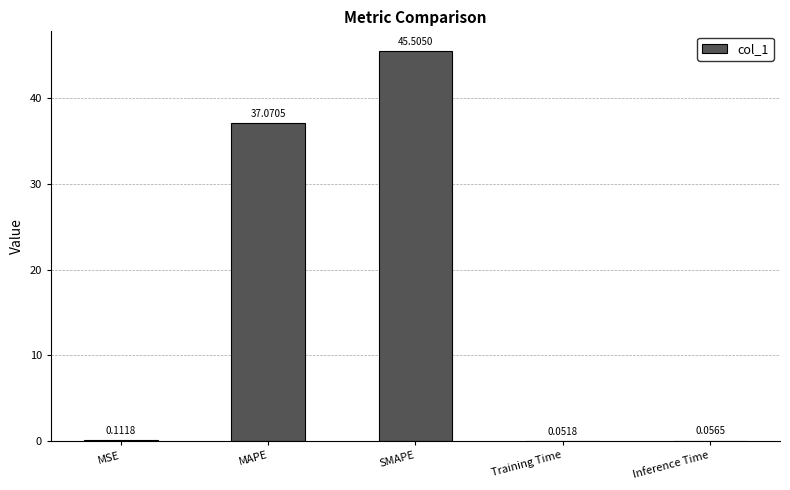

At which label is the value closest to 22?

MAPE